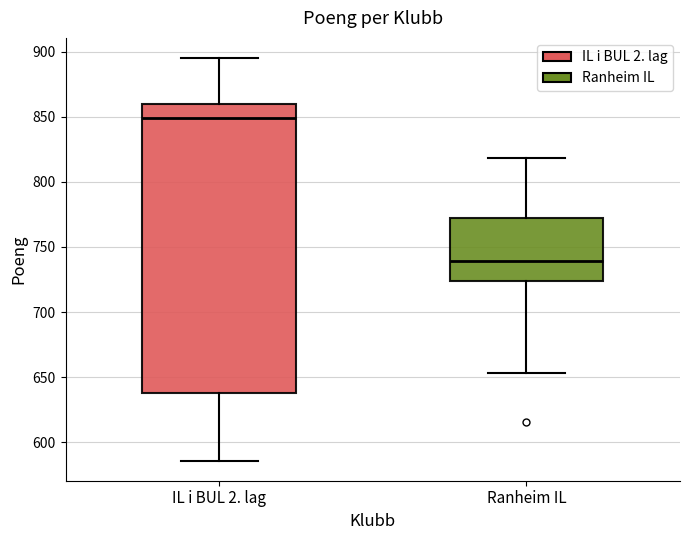

Which box has the highest median line?

IL i BUL 2. lag